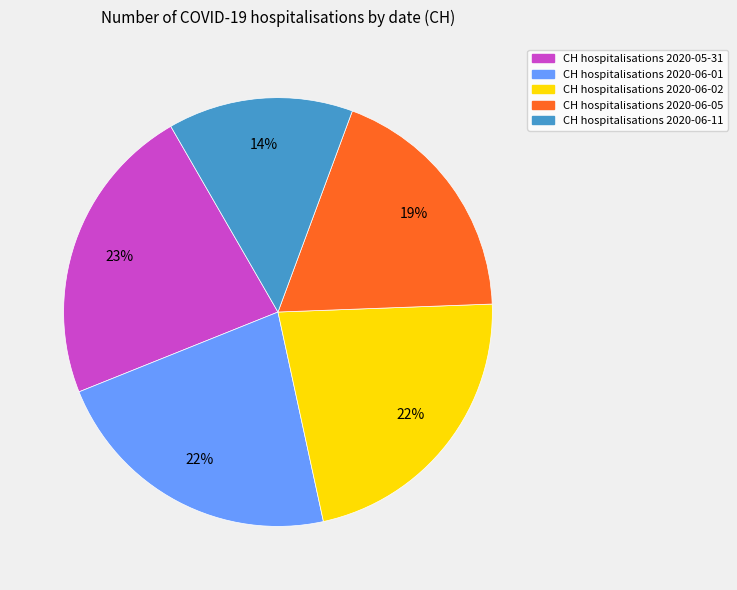

Does any single category account for the majority?

No